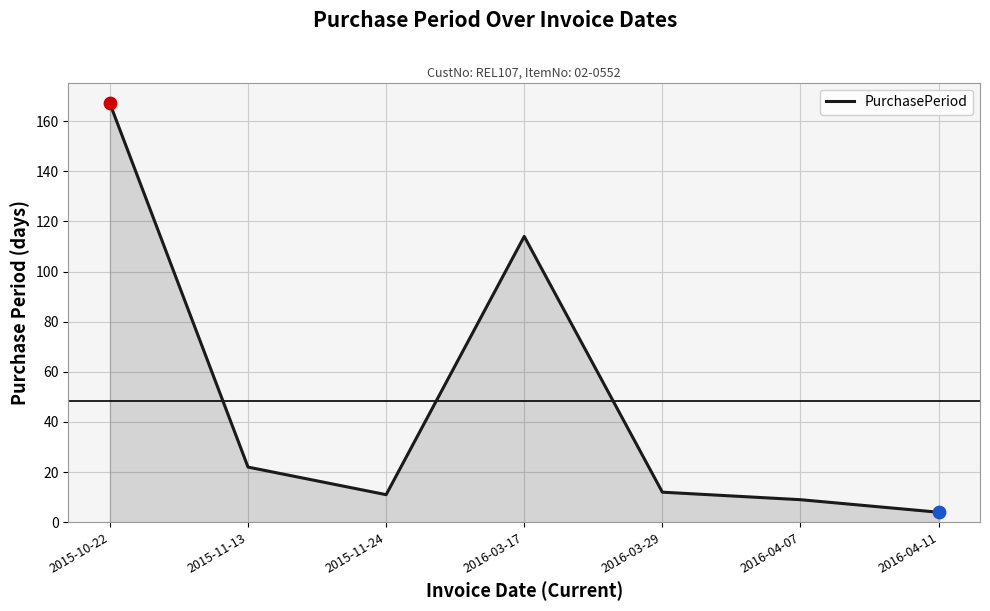

What is the change in value from 2015-10-22 to 2016-04-07?

-158